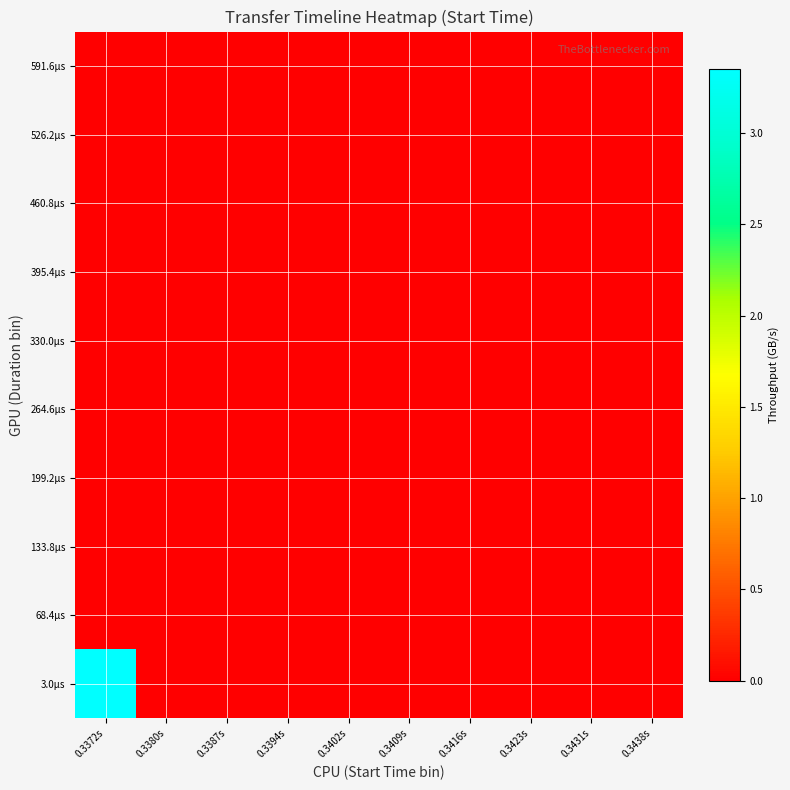

Reading right to left, transcribe all the data shown in this chart.

3.0µs: 0.3438s=0.0	0.3431s=0.0	0.3423s=0.0	0.3416s=0.0	0.3409s=0.0	0.3402s=0.0	0.3394s=0.0	0.3387s=0.0	0.3380s=0.0	0.3372s=3.3
68.4µs: 0.3438s=0.0	0.3431s=0.0	0.3423s=0.0	0.3416s=0.0	0.3409s=0.0	0.3402s=0.0	0.3394s=0.0	0.3387s=0.0	0.3380s=0.0	0.3372s=0.0
133.8µs: 0.3438s=0.0	0.3431s=0.0	0.3423s=0.0	0.3416s=0.0	0.3409s=0.0	0.3402s=0.0	0.3394s=0.0	0.3387s=0.0	0.3380s=0.0	0.3372s=0.0
199.2µs: 0.3438s=0.0	0.3431s=0.0	0.3423s=0.0	0.3416s=0.0	0.3409s=0.0	0.3402s=0.0	0.3394s=0.0	0.3387s=0.0	0.3380s=0.0	0.3372s=0.0
264.6µs: 0.3438s=0.0	0.3431s=0.0	0.3423s=0.0	0.3416s=0.0	0.3409s=0.0	0.3402s=0.0	0.3394s=0.0	0.3387s=0.0	0.3380s=0.0	0.3372s=0.0
330.0µs: 0.3438s=0.0	0.3431s=0.0	0.3423s=0.0	0.3416s=0.0	0.3409s=0.0	0.3402s=0.0	0.3394s=0.0	0.3387s=0.0	0.3380s=0.0	0.3372s=0.0
395.4µs: 0.3438s=0.0	0.3431s=0.0	0.3423s=0.0	0.3416s=0.0	0.3409s=0.0	0.3402s=0.0	0.3394s=0.0	0.3387s=0.0	0.3380s=0.0	0.3372s=0.0
460.8µs: 0.3438s=0.0	0.3431s=0.0	0.3423s=0.0	0.3416s=0.0	0.3409s=0.0	0.3402s=0.0	0.3394s=0.0	0.3387s=0.0	0.3380s=0.0	0.3372s=0.0
526.2µs: 0.3438s=0.0	0.3431s=0.0	0.3423s=0.0	0.3416s=0.0	0.3409s=0.0	0.3402s=0.0	0.3394s=0.0	0.3387s=0.0	0.3380s=0.0	0.3372s=0.0
591.6µs: 0.3438s=0.0	0.3431s=0.0	0.3423s=0.0	0.3416s=0.0	0.3409s=0.0	0.3402s=0.0	0.3394s=0.0	0.3387s=0.0	0.3380s=0.0	0.3372s=0.0